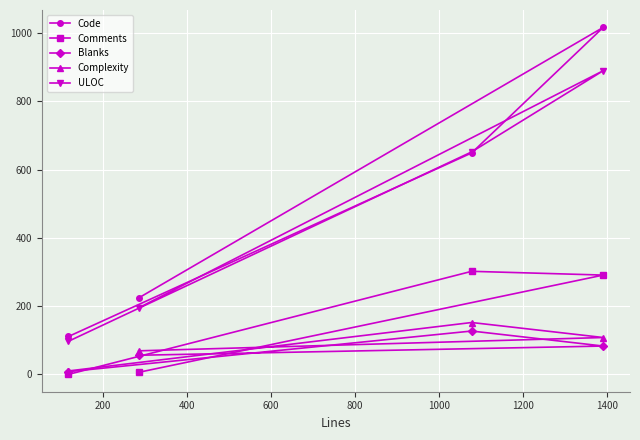

How many data points in ULOC are less than 652?

2